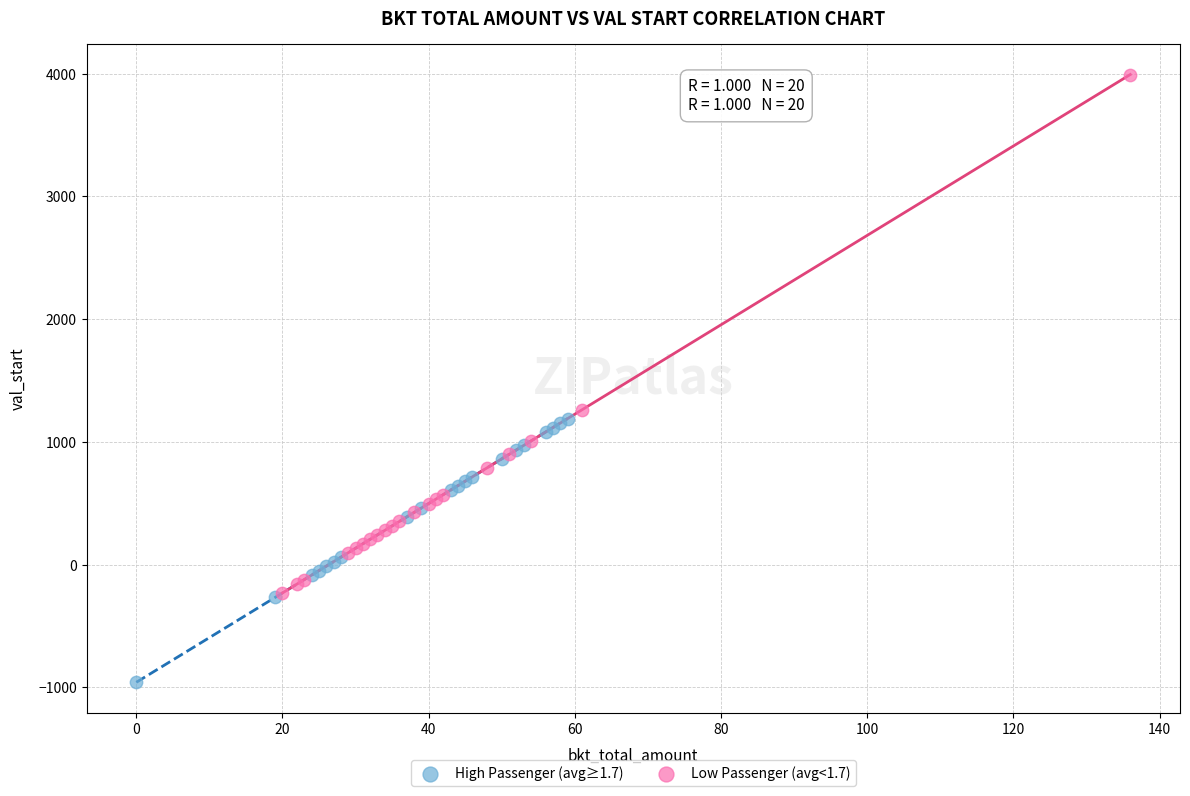

What are all the series names shown in the legend?

High Passenger (avg≥1.7), Low Passenger (avg<1.7)